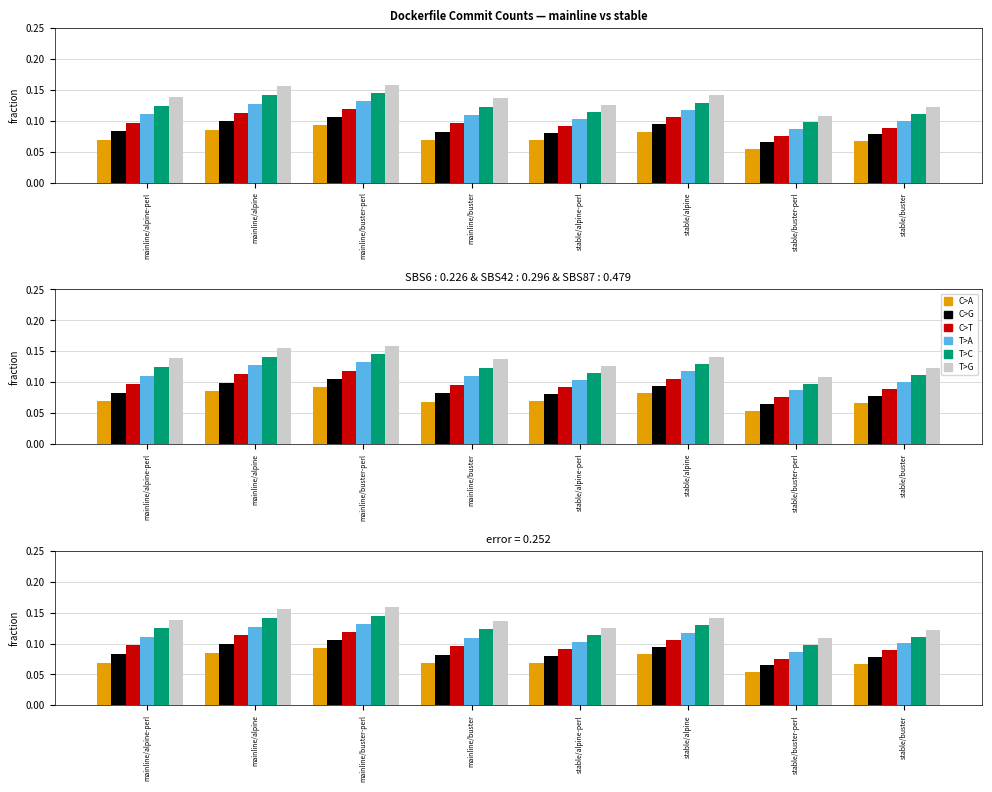

Reading left to right, transcribe all the data shown in this chart.

C>A: mainline/alpine-perl=0.1	mainline/alpine=0.1	mainline/buster-perl=0.1	mainline/buster=0.1	stable/alpine-perl=0.1	stable/alpine=0.1	stable/buster-perl=0.1	stable/buster=0.1
C>G: mainline/alpine-perl=0.1	mainline/alpine=0.1	mainline/buster-perl=0.1	mainline/buster=0.1	stable/alpine-perl=0.1	stable/alpine=0.1	stable/buster-perl=0.1	stable/buster=0.1
C>T: mainline/alpine-perl=0.1	mainline/alpine=0.1	mainline/buster-perl=0.1	mainline/buster=0.1	stable/alpine-perl=0.1	stable/alpine=0.1	stable/buster-perl=0.1	stable/buster=0.1
T>A: mainline/alpine-perl=0.1	mainline/alpine=0.1	mainline/buster-perl=0.1	mainline/buster=0.1	stable/alpine-perl=0.1	stable/alpine=0.1	stable/buster-perl=0.1	stable/buster=0.1
T>C: mainline/alpine-perl=0.1	mainline/alpine=0.1	mainline/buster-perl=0.1	mainline/buster=0.1	stable/alpine-perl=0.1	stable/alpine=0.1	stable/buster-perl=0.1	stable/buster=0.1
T>G: mainline/alpine-perl=0.1	mainline/alpine=0.2	mainline/buster-perl=0.2	mainline/buster=0.1	stable/alpine-perl=0.1	stable/alpine=0.1	stable/buster-perl=0.1	stable/buster=0.1